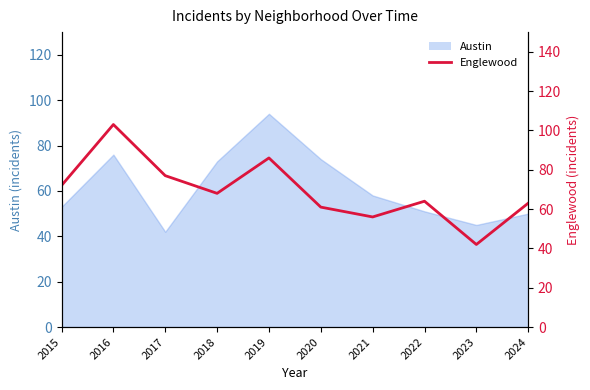

Which category has the highest value across all series?

2016